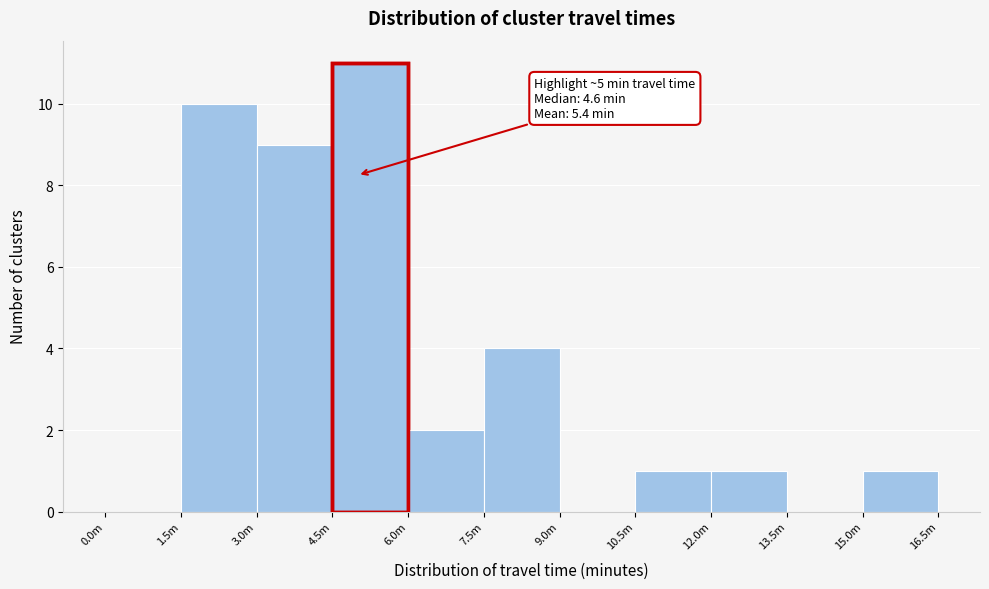

Reading right to left, transcribe all the data shown in this chart.

15.0m=1	13.5m=0	12.0m=1	10.5m=1	9.0m=0	7.5m=4	6.0m=2	4.5m=11	3.0m=9	1.5m=10	0.0m=0